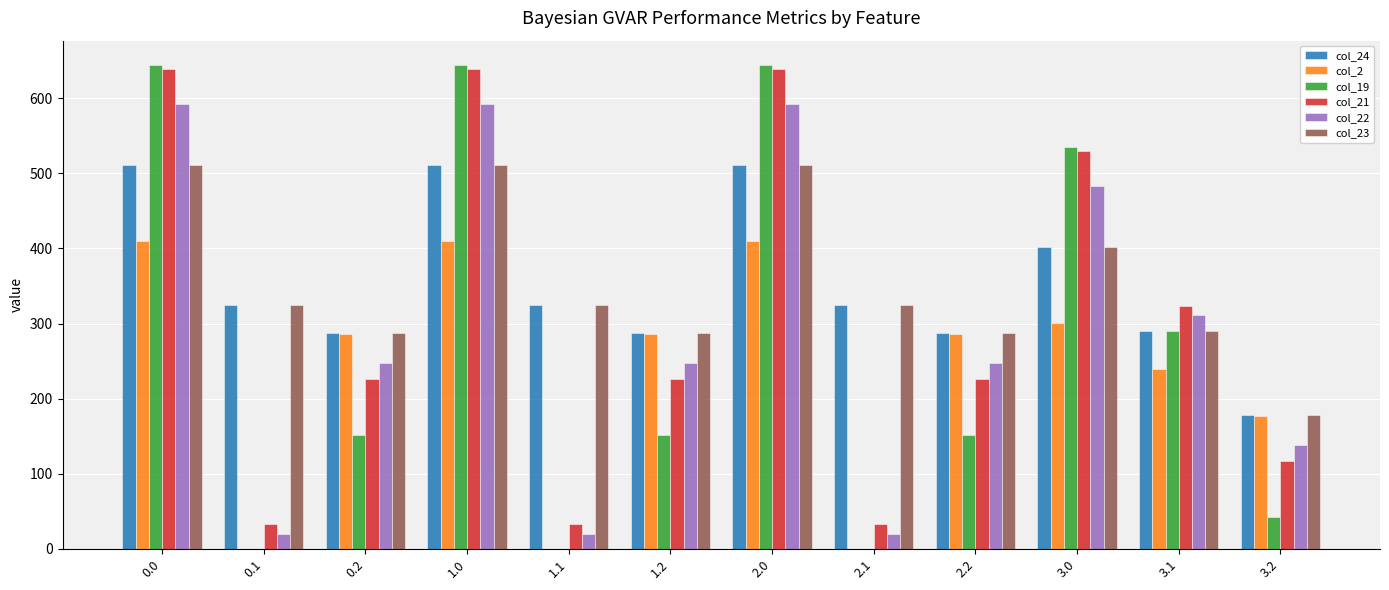

How many categories are shown in the chart?

12